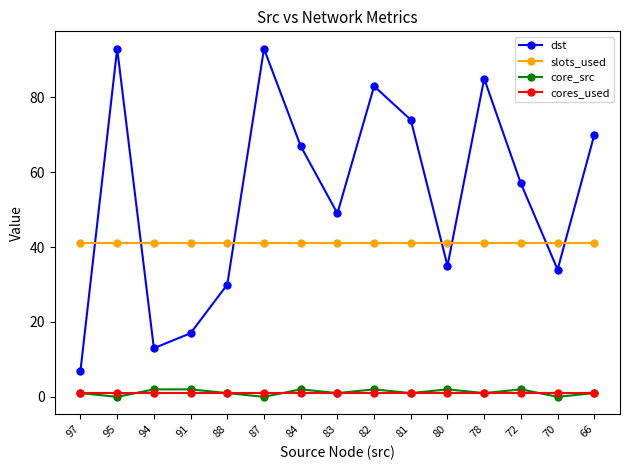

What is the average value of the cores_used series?

1